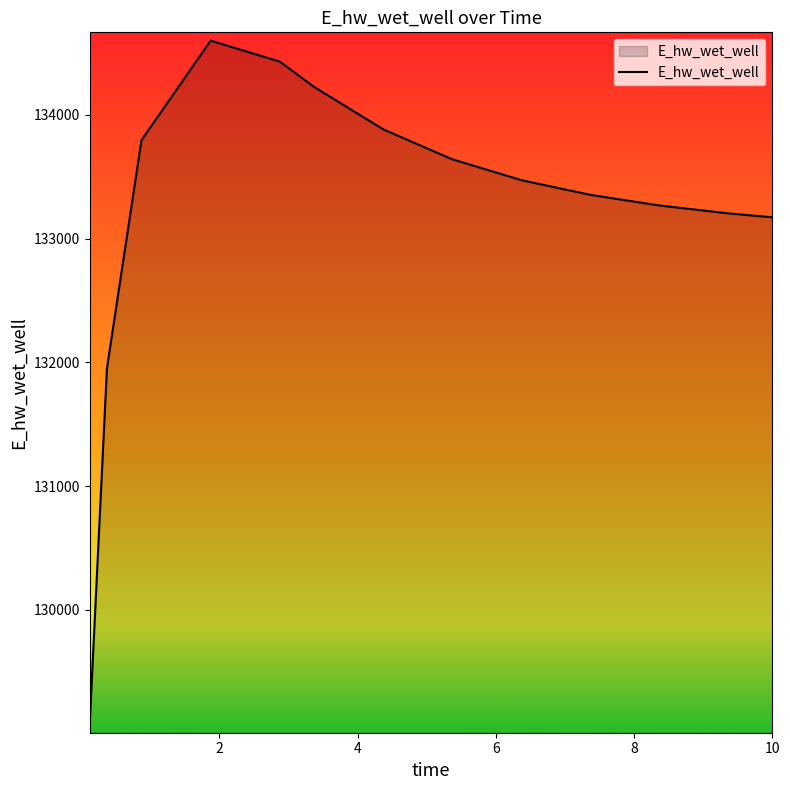

What is the difference between the maximum and minimum values?

5528.6